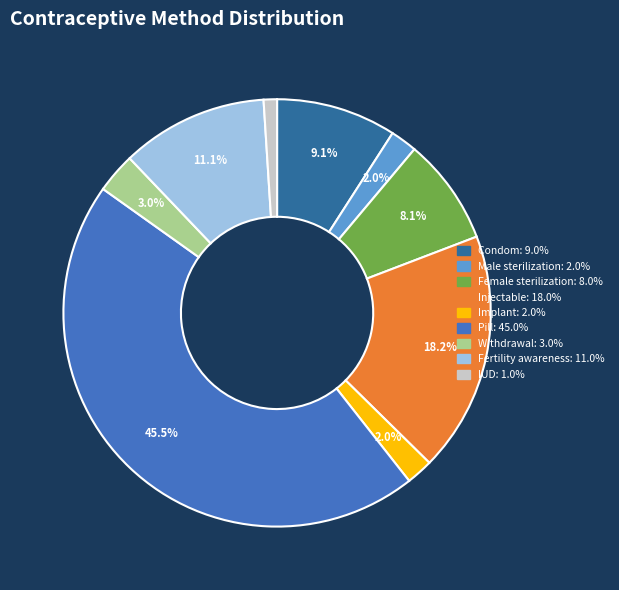

How many slices are in this pie chart?

9